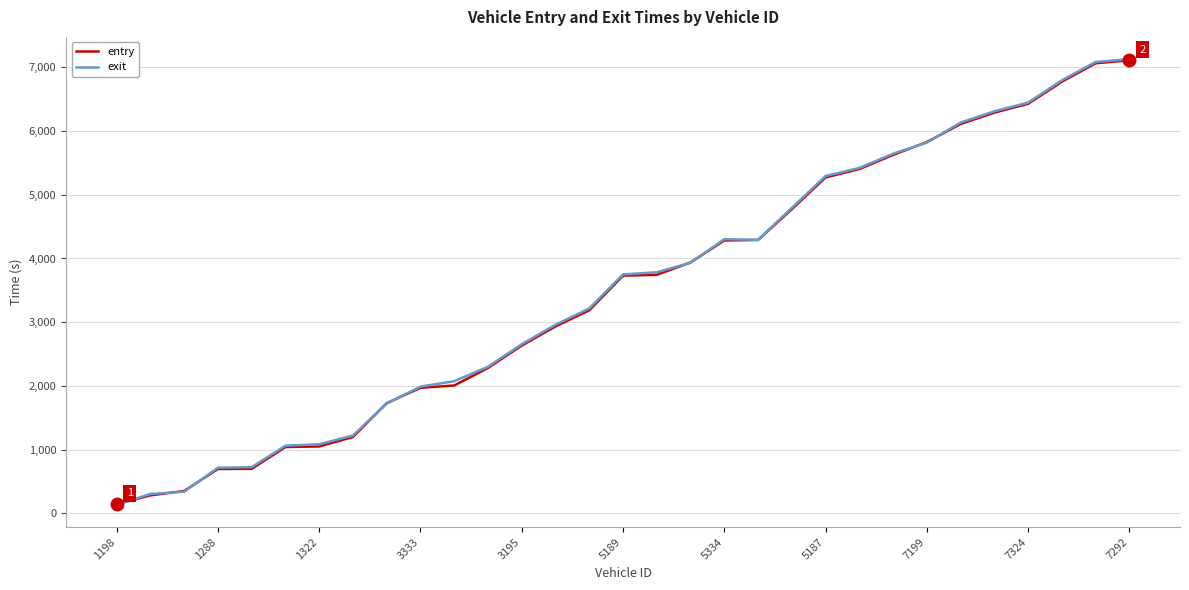

What is the maximum value for entry?

7111.2